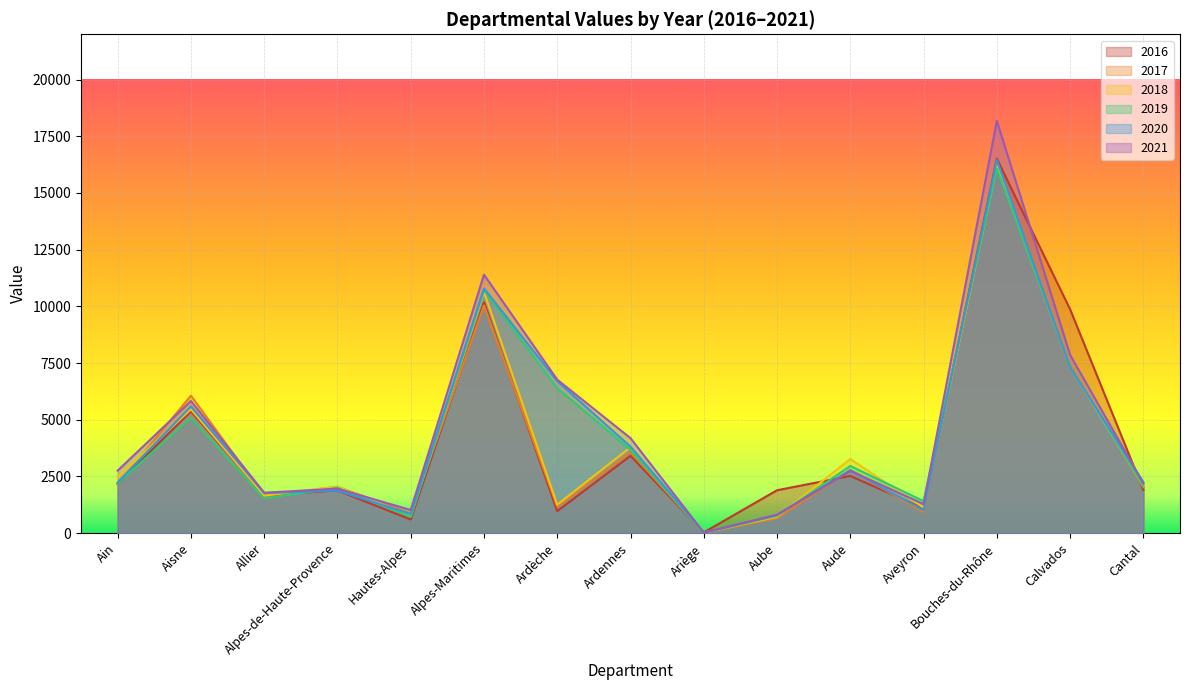

Reading left to right, transcribe all the data shown in this chart.

2016: Ain=2165.3	Aisne=5369.6	Allier=1674.7	Alpes-de-Haute-Provence=1879.4	Hautes-Alpes=598.3	Alpes-Maritimes=10180.1	Ardèche=967.1	Ardennes=3406.8	Ariège=29.6	Aube=1889.4	Aude=2519.3	Aveyron=1090.2	Bouches-du-Rhône=16514.6	Calvados=9869.9	Cantal=1902.9
2017: Ain=2149.8	Aisne=6063.0	Allier=1643.0	Alpes-de-Haute-Provence=2045.8	Hautes-Alpes=862.6	Alpes-Maritimes=10042.3	Ardèche=1162.0	Ardennes=3571.1	Ariège=9.1	Aube=652.9	Aude=2777.7	Aveyron=926.6	Bouches-du-Rhône=16269.7	Calvados=7418.1	Cantal=2021.8
2018: Ain=2461.2	Aisne=5461.5	Allier=1654.8	Alpes-de-Haute-Provence=2052.2	Hautes-Alpes=746.4	Alpes-Maritimes=10634.8	Ardèche=1254.4	Ardennes=3785.2	Ariège=14.1	Aube=719.8	Aude=3267.3	Aveyron=1121.2	Bouches-du-Rhône=16167.1	Calvados=7335.6	Cantal=2076.0
2019: Ain=2190.3	Aisne=5084.8	Allier=1524.0	Alpes-de-Haute-Provence=1997.9	Hautes-Alpes=714.7	Alpes-Maritimes=10711.5	Ardèche=6392.0	Ardennes=3673.8	Ariège=12.9	Aube=759.1	Aude=2960.5	Aveyron=1407.8	Bouches-du-Rhône=16081.3	Calvados=7356.8	Cantal=2080.3
2020: Ain=2228.1	Aisne=5590.7	Allier=1763.0	Alpes-de-Haute-Provence=1877.5	Hautes-Alpes=838.1	Alpes-Maritimes=10789.8	Ardèche=6699.8	Ardennes=3814.0	Ariège=20.9	Aube=802.4	Aude=2773.1	Aveyron=1008.3	Bouches-du-Rhône=16453.3	Calvados=7315.9	Cantal=2247.1
2021: Ain=2754.9	Aisne=5825.9	Allier=1780.3	Alpes-de-Haute-Provence=1957.8	Hautes-Alpes=1017.6	Alpes-Maritimes=11397.6	Ardèche=6765.7	Ardennes=4186.4	Ariège=21.2	Aube=808.3	Aude=2743.3	Aveyron=1277.7	Bouches-du-Rhône=18185.8	Calvados=7857.7	Cantal=2192.0